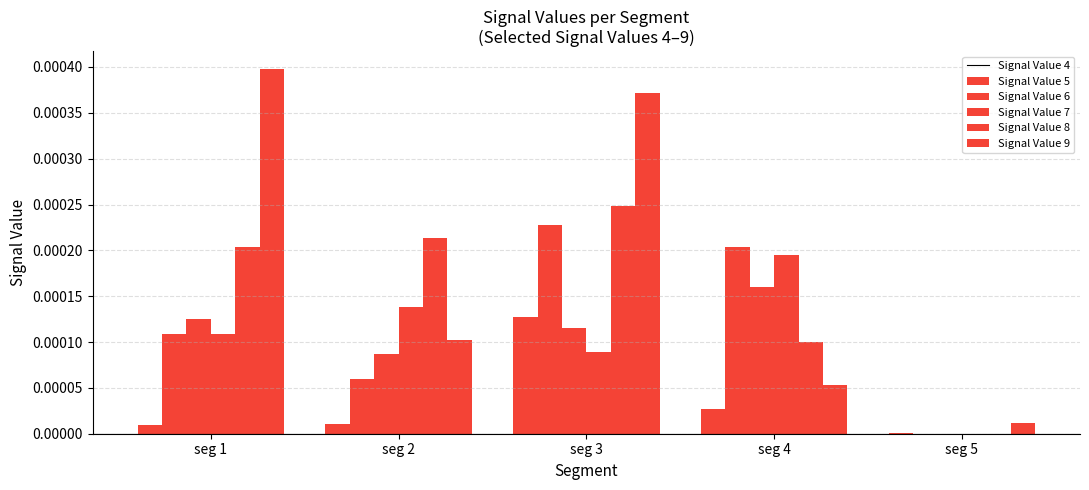

How many data points does each series have?

5